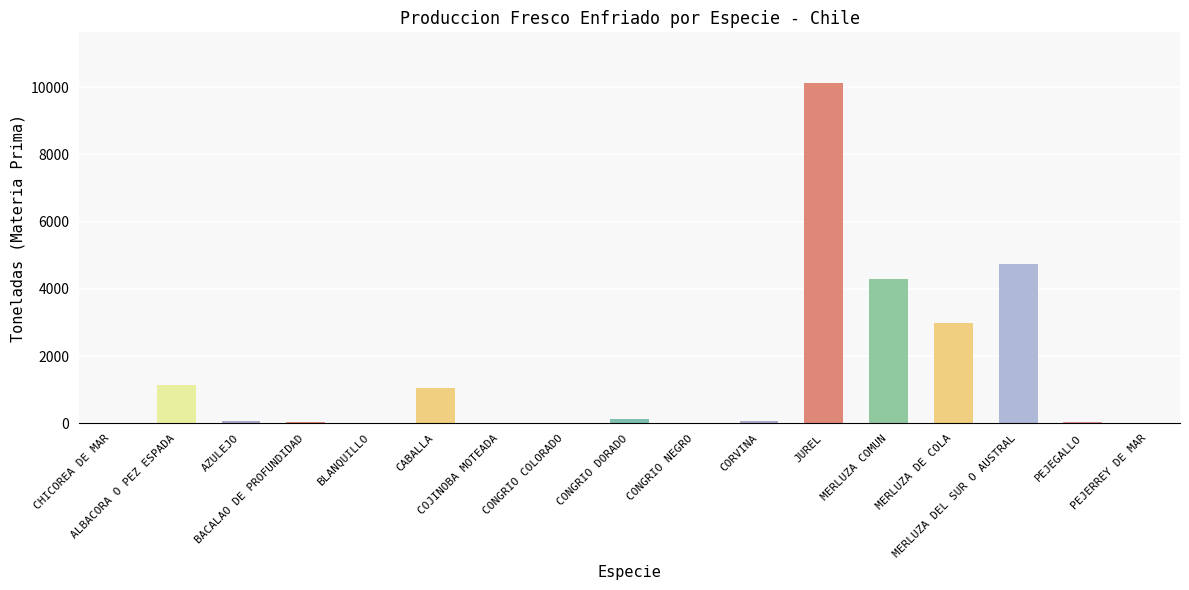

What is the maximum value shown in the chart?

10112